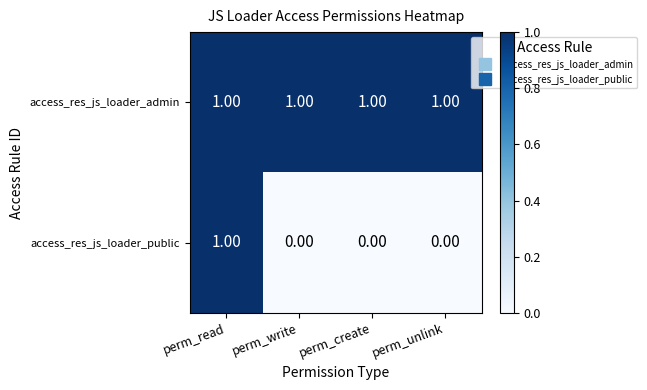

Rank the series at perm_unlink from highest to lowest value.

access_res_js_loader_admin, access_res_js_loader_public